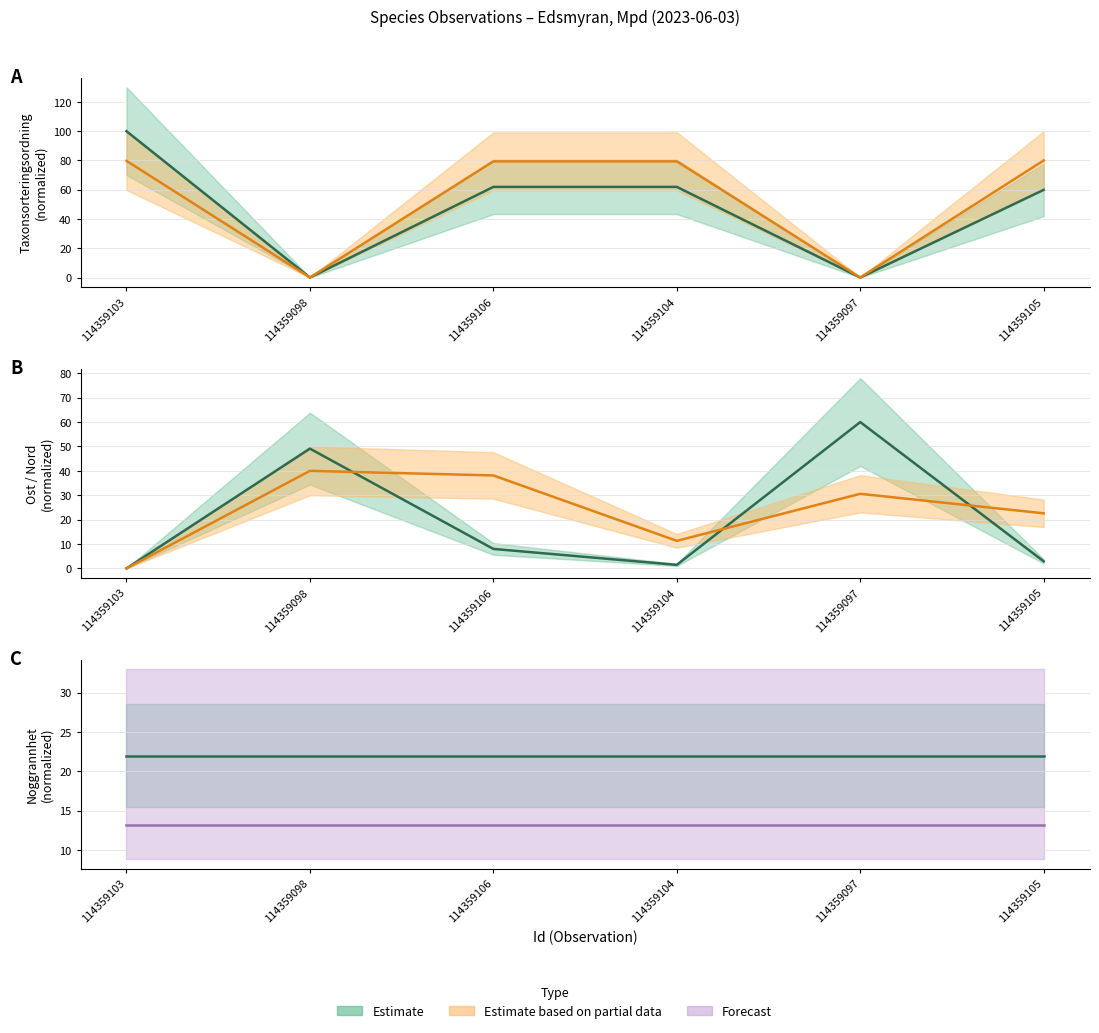

What is the value of the Taxonsorteringsordning point at the 6th from the left?

59.9